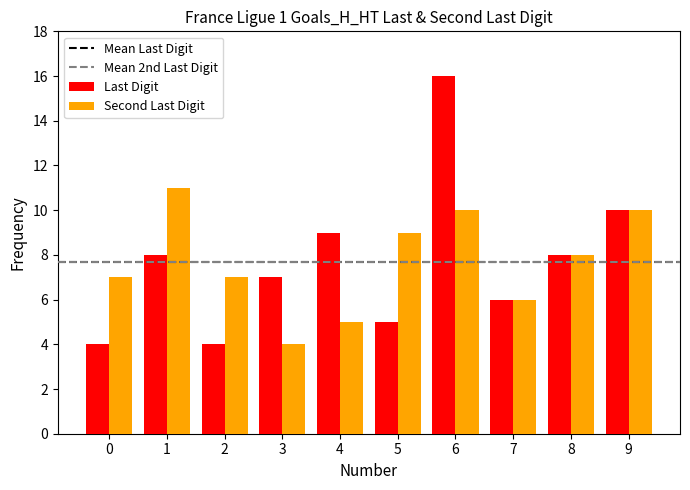

At which category is the sum across all series the highest?

6